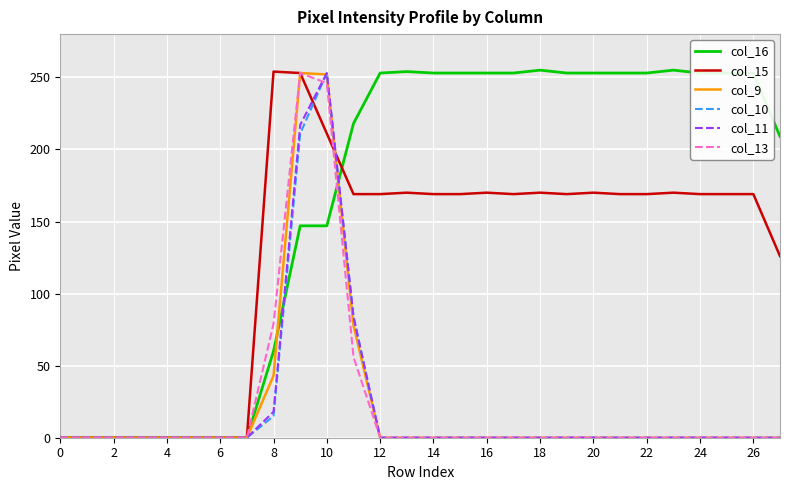

Which series has the largest total across all categories?

col_16